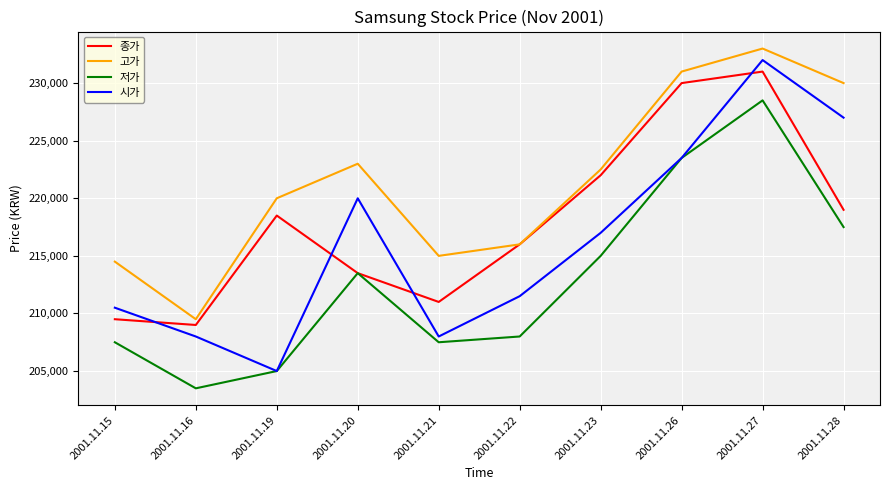

True or false: 저가 and 고가 intersect in this chart.

False